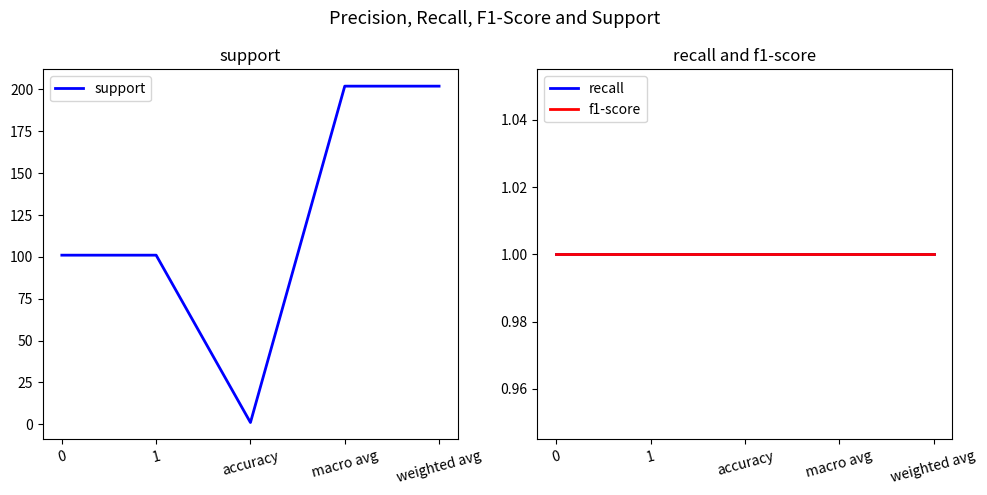

Which series has the largest range (max minus min)?

support